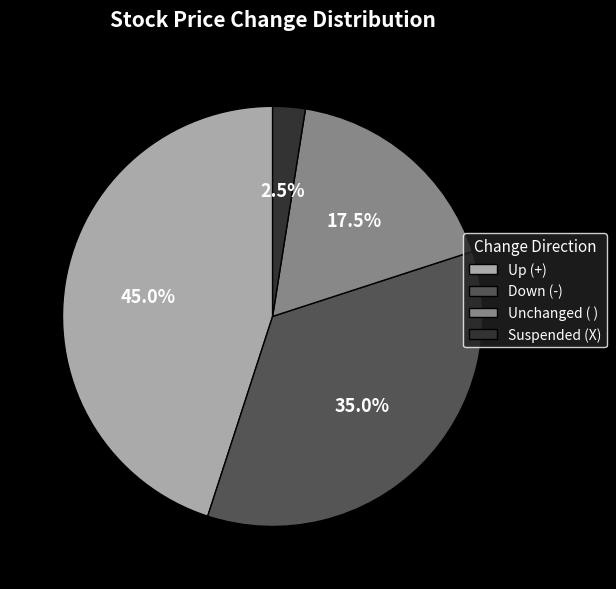

Does Unchanged ( ) represent more than half of the total?

No